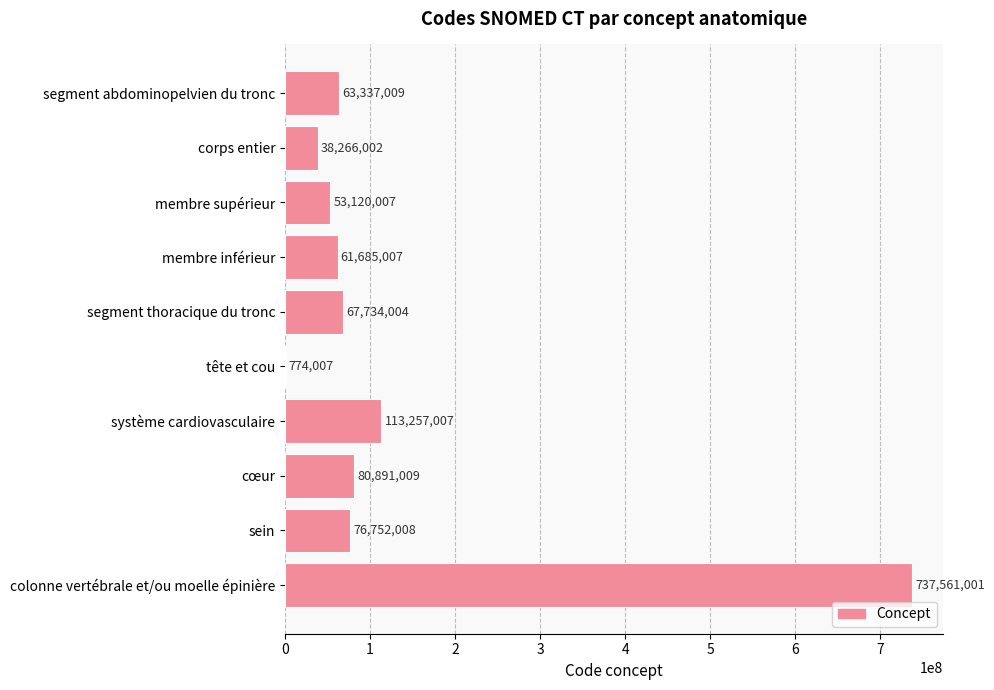

What is the sum of all values?

1293377061